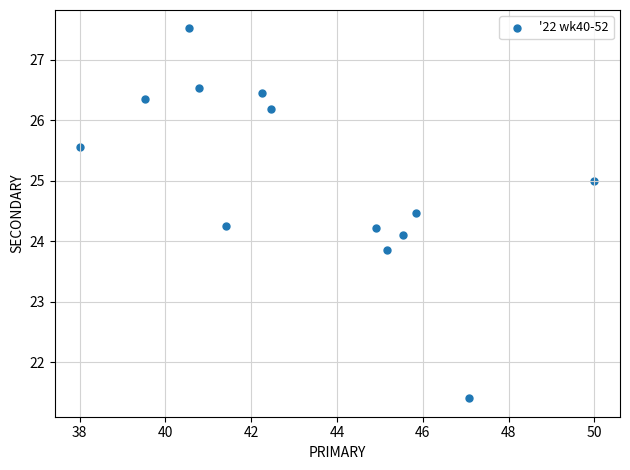

What is the range of Y values (max minus min)?

6.1